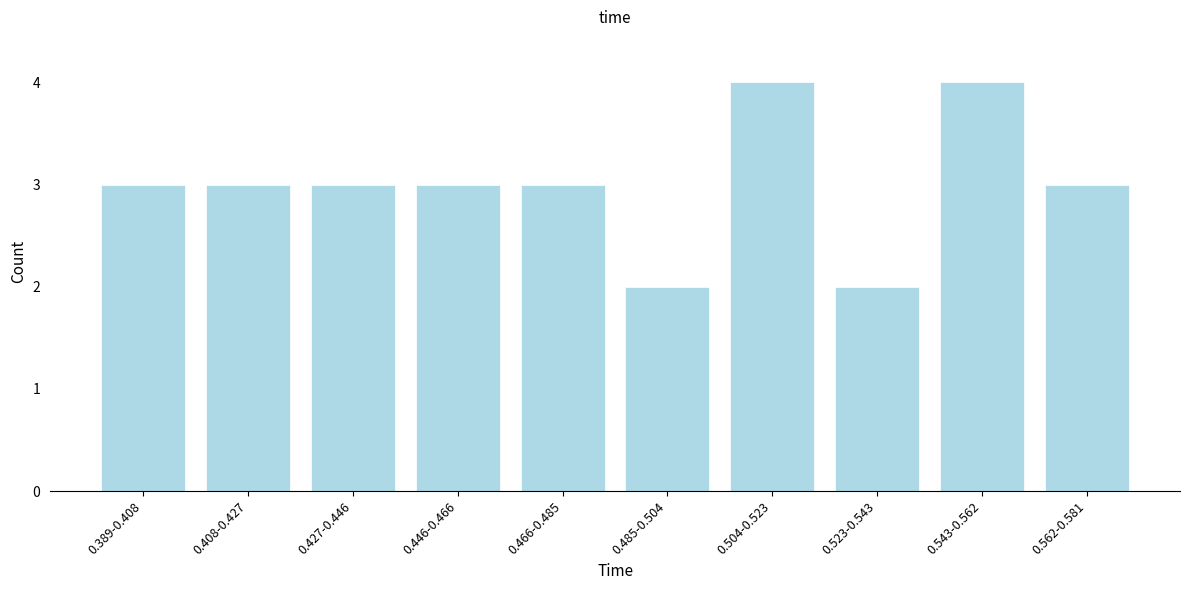

Reading right to left, list all the values displayed in this chart.

0.562-0.581=3	0.543-0.562=4	0.523-0.543=2	0.504-0.523=4	0.485-0.504=2	0.466-0.485=3	0.446-0.466=3	0.427-0.446=3	0.408-0.427=3	0.389-0.408=3